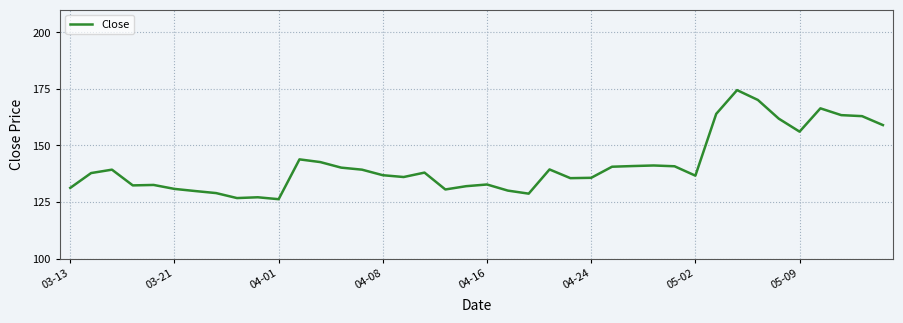

True or false: there are more than 0 points higher than both neighbors.

True